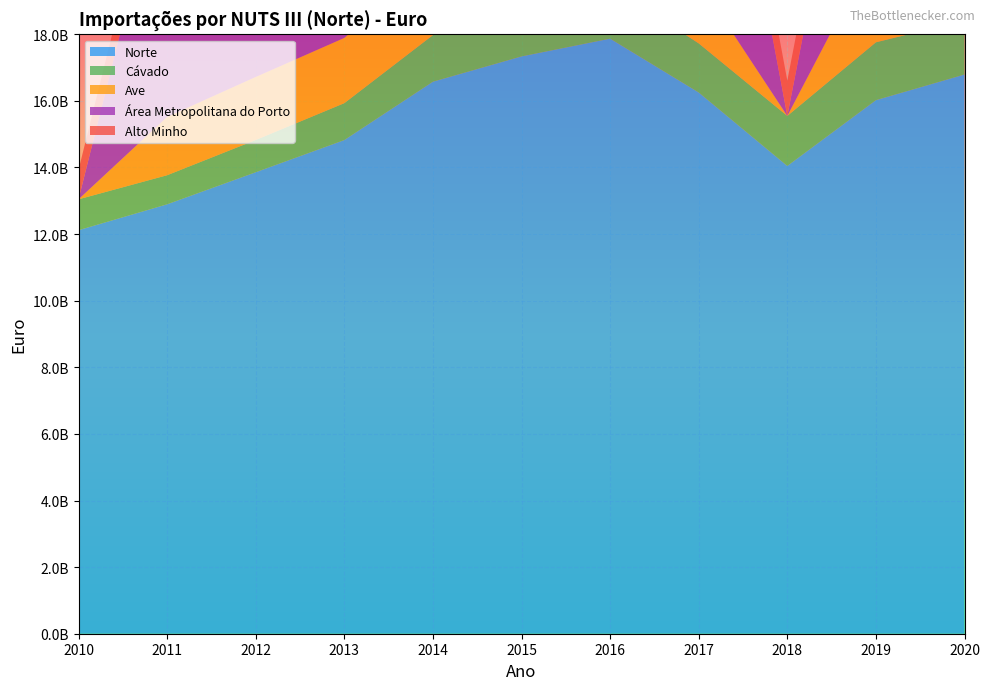

Reading left to right, extract all data points from this chart.

Norte: 12117180735	12894848138	13857561140	14823750143	16576341615	17335798188	17869014223	16252916802	14046785056	16022002164	16792442135
Cávado: 927105626	873121396	968182164	1108089083	1399876058	1449928262	1597261735	1474752250	1501848512	1737681513	1621428980
Ave: 0	1751354812	1893812555	1959738579	2178545533	2215912272	2133987102	1859796492	0	2878203084	3077427642
Área Metropolitana do Porto: 0	8144028550	8656047934	9338339442	10249465717	10765431132	11053462786	10150344054	0	8552220923	9096362026
Alto Minho: 884055493	986505377	1014905737	1029324484	1210967956	1271213220	1382937678	1221819811	1061099539	1143834387	1217639906